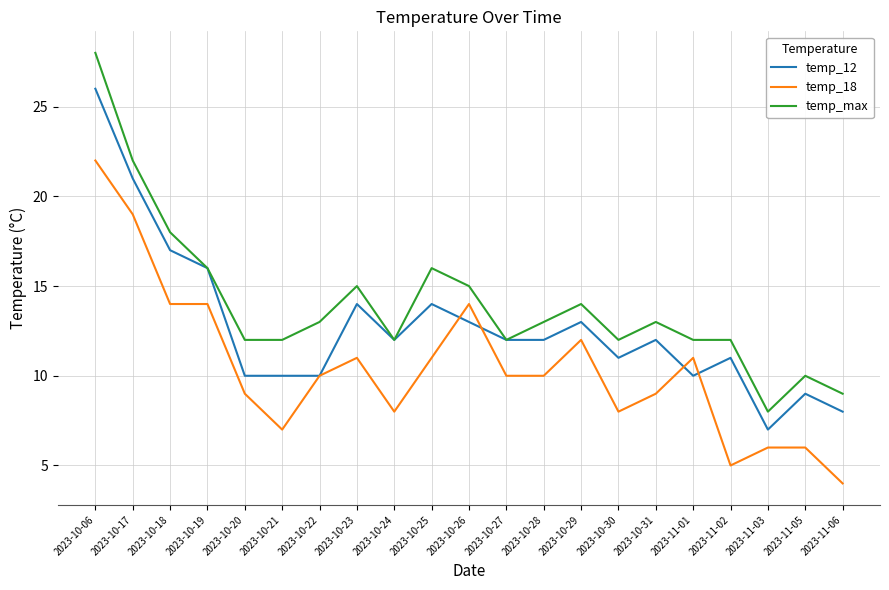

Reading left to right, extract all data points from this chart.

temp_12: 2023-10-06=26	2023-10-17=21	2023-10-18=17	2023-10-19=16	2023-10-20=10	2023-10-21=10	2023-10-22=10	2023-10-23=14	2023-10-24=12	2023-10-25=14	2023-10-26=13	2023-10-27=12	2023-10-28=12	2023-10-29=13	2023-10-30=11	2023-10-31=12	2023-11-01=10	2023-11-02=11	2023-11-03=7	2023-11-05=9	2023-11-06=8
temp_18: 2023-10-06=22	2023-10-17=19	2023-10-18=14	2023-10-19=14	2023-10-20=9	2023-10-21=7	2023-10-22=10	2023-10-23=11	2023-10-24=8	2023-10-25=11	2023-10-26=14	2023-10-27=10	2023-10-28=10	2023-10-29=12	2023-10-30=8	2023-10-31=9	2023-11-01=11	2023-11-02=5	2023-11-03=6	2023-11-05=6	2023-11-06=4
temp_max: 2023-10-06=28	2023-10-17=22	2023-10-18=18	2023-10-19=16	2023-10-20=12	2023-10-21=12	2023-10-22=13	2023-10-23=15	2023-10-24=12	2023-10-25=16	2023-10-26=15	2023-10-27=12	2023-10-28=13	2023-10-29=14	2023-10-30=12	2023-10-31=13	2023-11-01=12	2023-11-02=12	2023-11-03=8	2023-11-05=10	2023-11-06=9